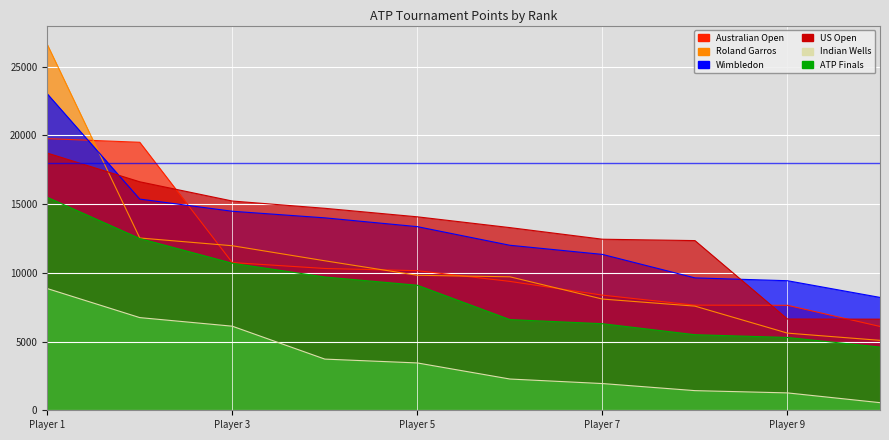

Which category has the lowest value across all series?

Player 10